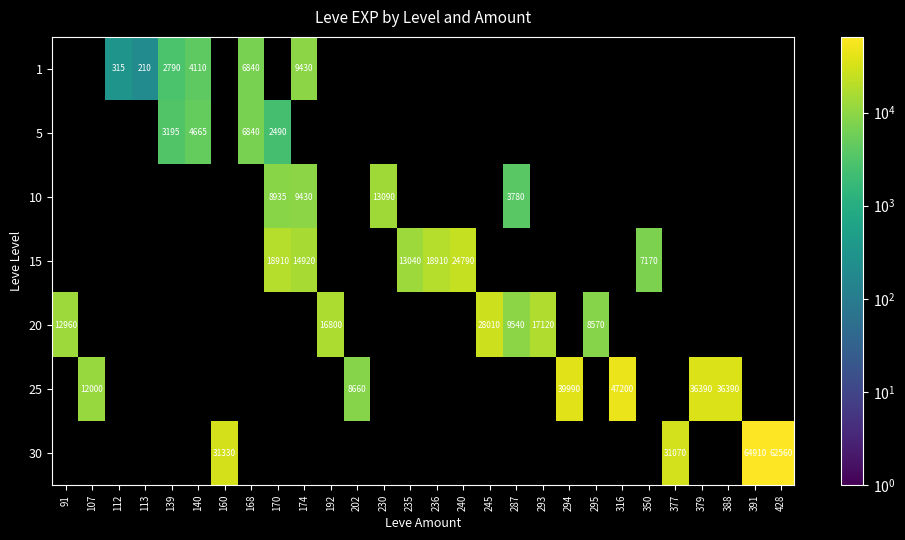

Is it true that 10 equals 3780 at 287?

True